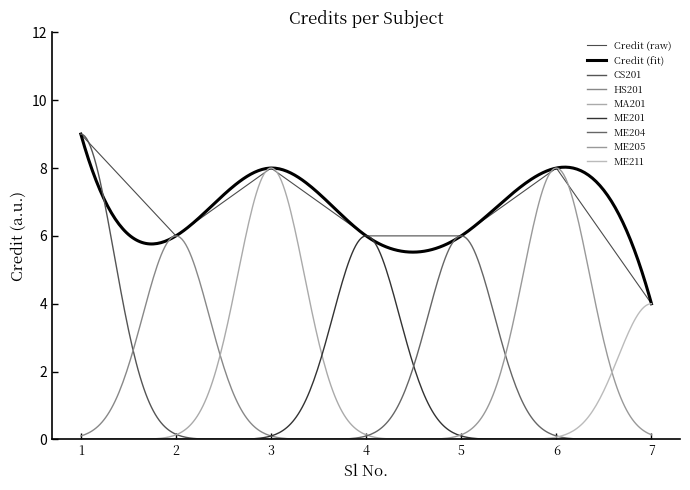

What is the maximum value shown in the chart?

9